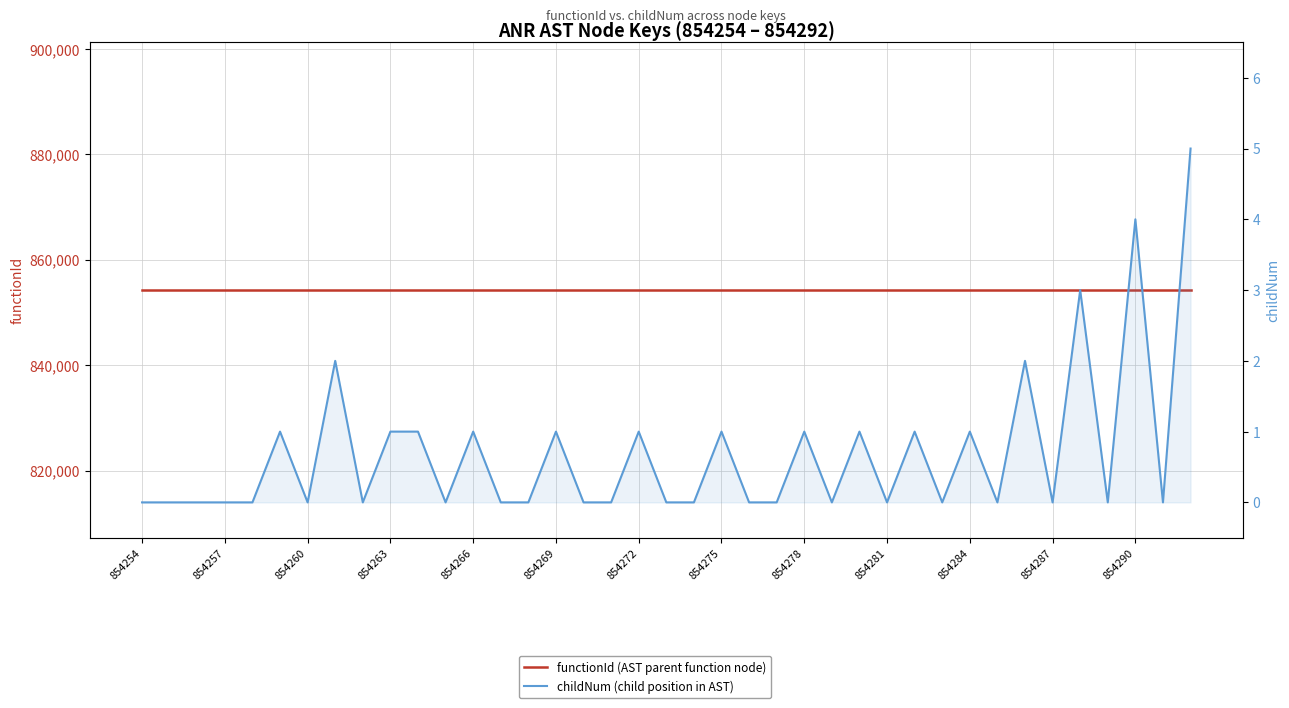

How many lines are shown in the chart?

2